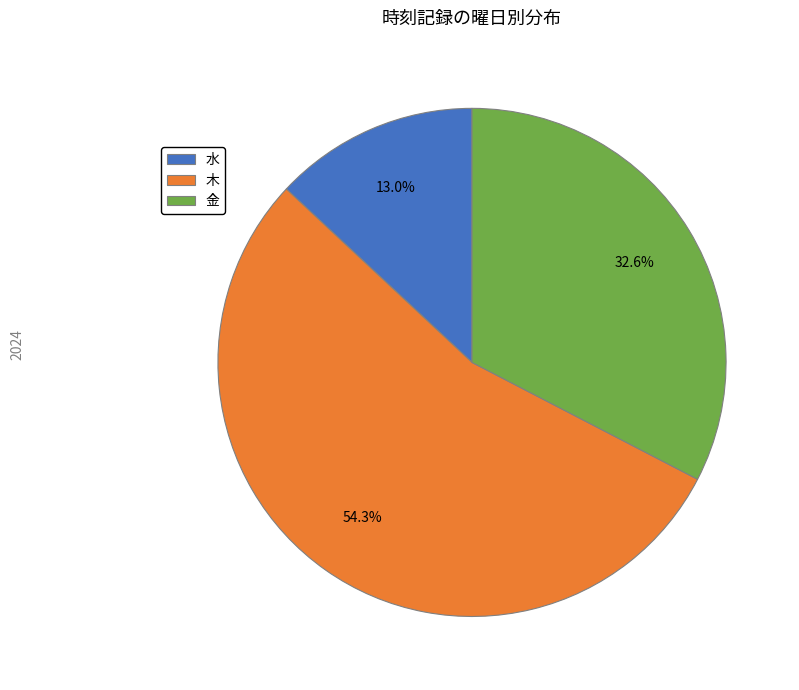

To the nearest percent, what portion does 水 represent?

13%